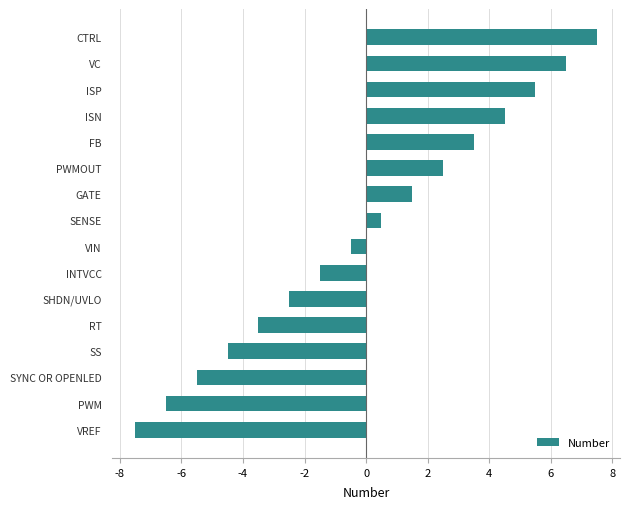

The value at CTRL is 7.5. True or false?

True